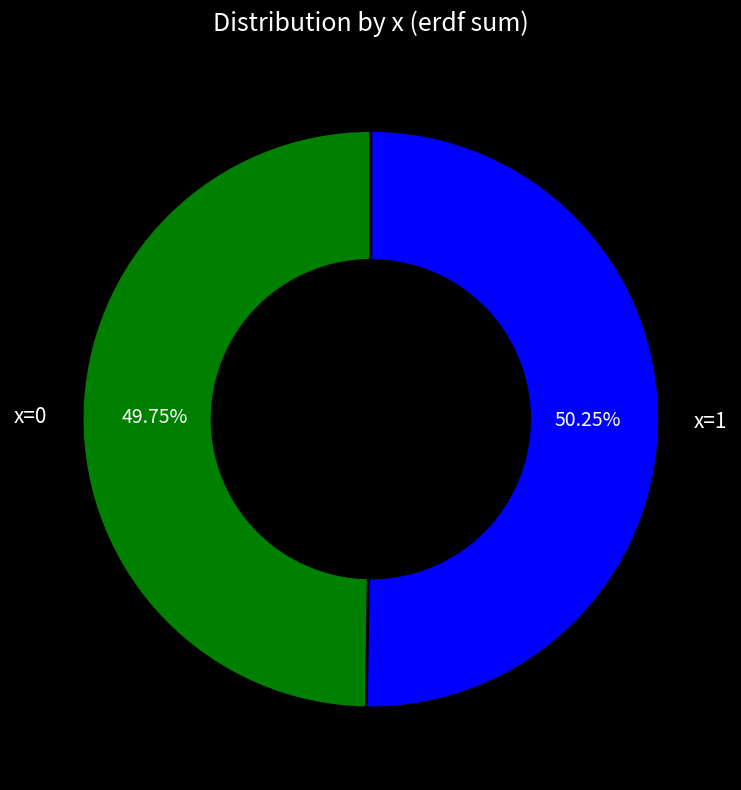

Approximately how many times larger is the value at x=0 compared to x=1?

1.0